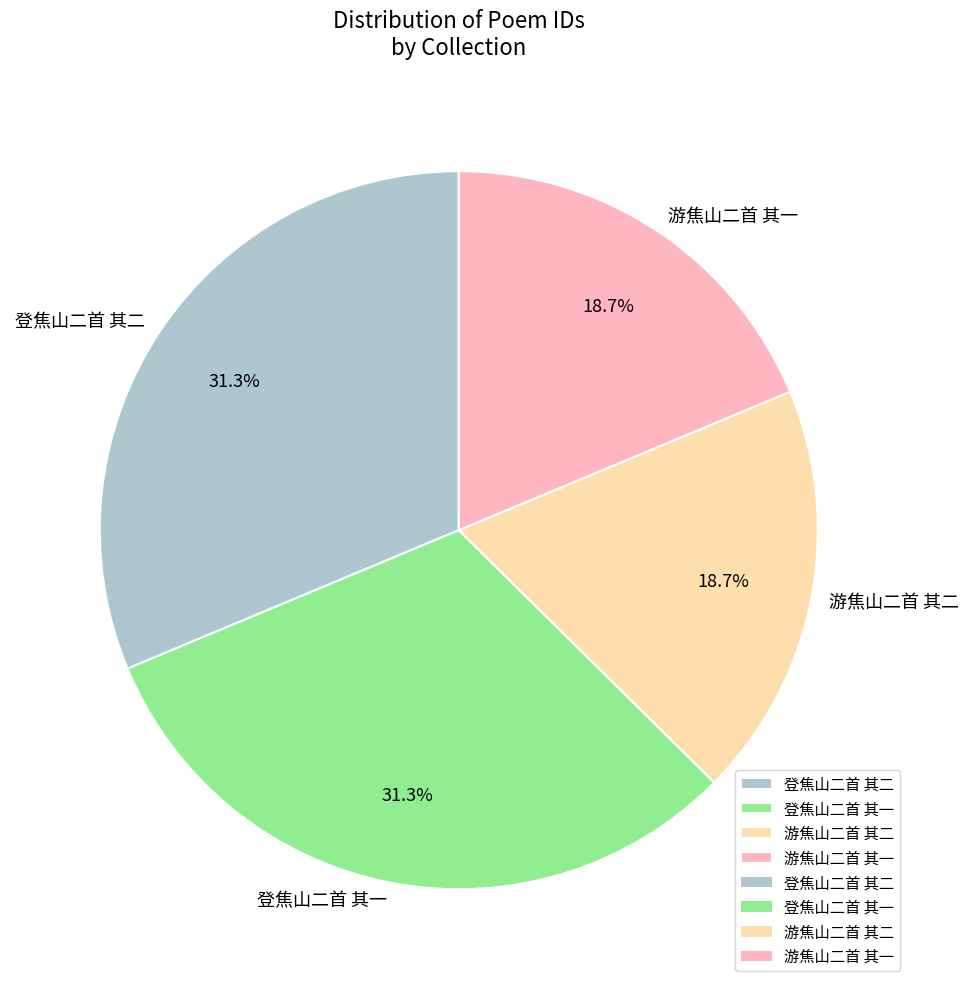

Does 登焦山二首 其二 represent more than half of the total?

No